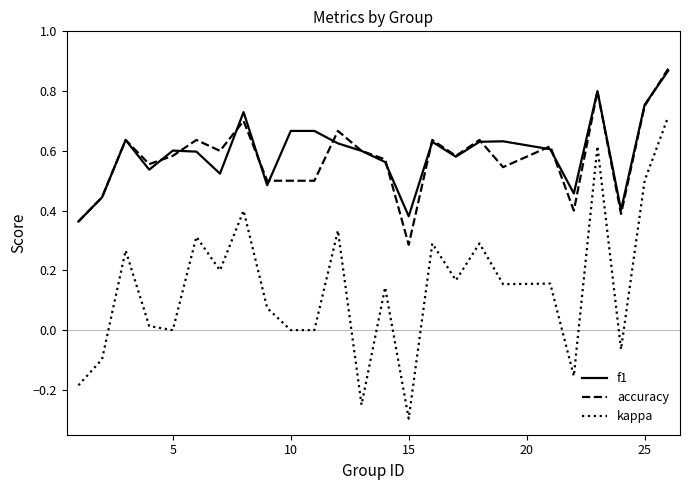

What is the minimum value shown in the chart?

-0.3